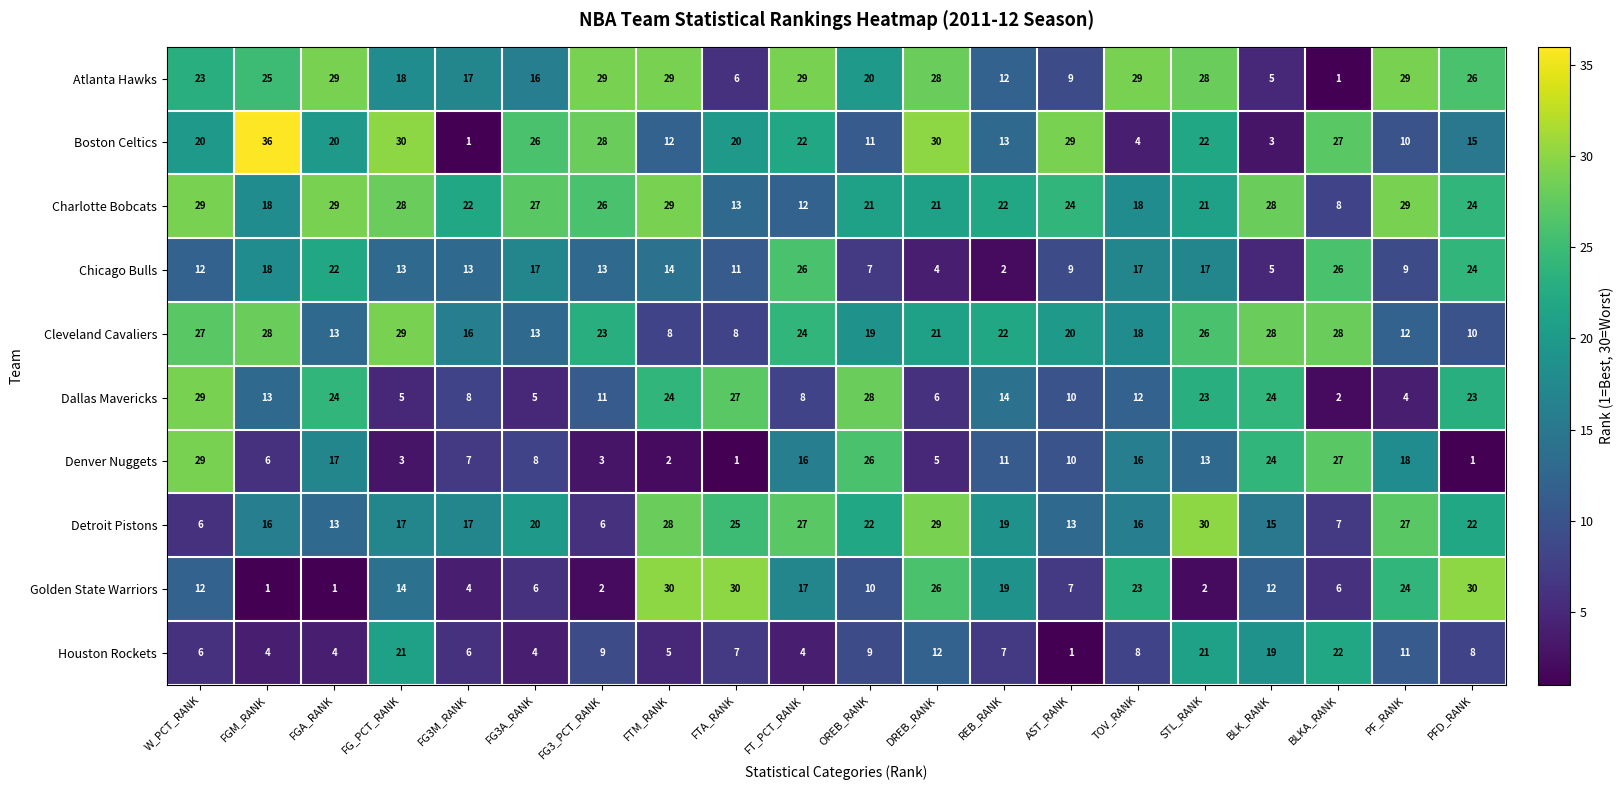

What is the spread (max minus min) of values at STL_RANK?

28